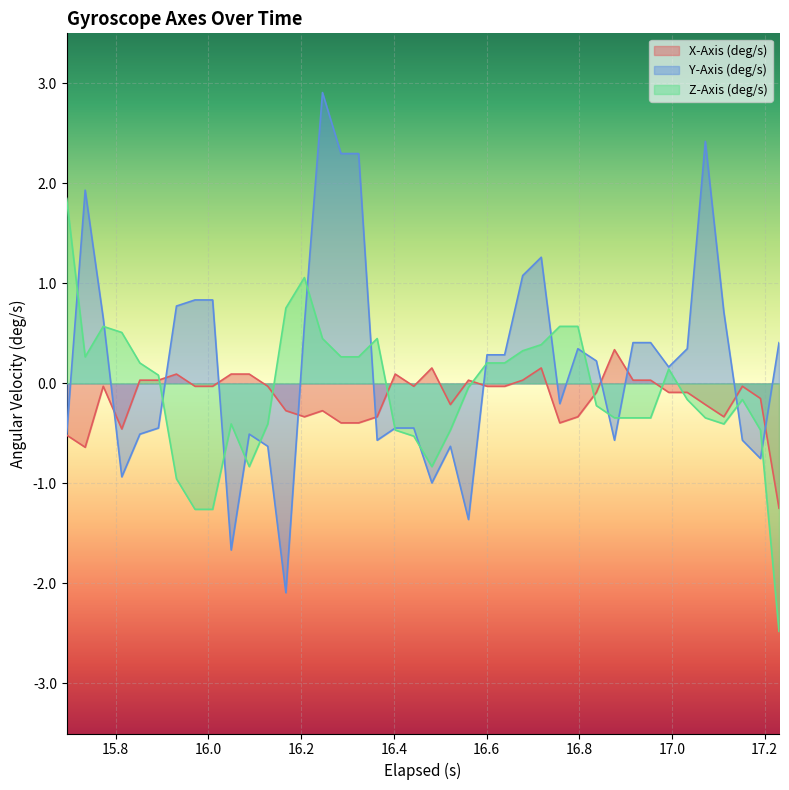

Reading right to left, what are all the values shown in this chart?

X-Axis (deg/s): -1.2	-0.2	-0.0	-0.3	-0.2	-0.1	-0.1	0.0	0.0	0.3	-0.1	-0.3	-0.4	0.2	0.0	-0.0	-0.0	0.0	-0.2	0.2	-0.0	0.1	-0.3	-0.4	-0.4	-0.3	-0.3	-0.3	-0.0	0.1	0.1	-0.0	-0.0	0.1	0.0	0.0	-0.5	-0.0	-0.6	-0.5
Y-Axis (deg/s): 0.4	-0.8	-0.6	0.7	2.4	0.3	0.2	0.4	0.4	-0.6	0.2	0.3	-0.2	1.3	1.1	0.3	0.3	-1.4	-0.6	-1.0	-0.4	-0.4	-0.6	2.3	2.3	2.9	0.6	-2.1	-0.6	-0.5	-1.7	0.8	0.8	0.8	-0.4	-0.5	-0.9	0.7	1.9	-0.5
Z-Axis (deg/s): -2.5	-0.5	-0.2	-0.4	-0.3	-0.2	0.1	-0.3	-0.3	-0.3	-0.2	0.6	0.6	0.4	0.3	0.2	0.2	-0.0	-0.5	-0.8	-0.5	-0.5	0.4	0.3	0.3	0.4	1.1	0.8	-0.4	-0.8	-0.4	-1.3	-1.3	-1.0	0.1	0.2	0.5	0.6	0.3	1.9